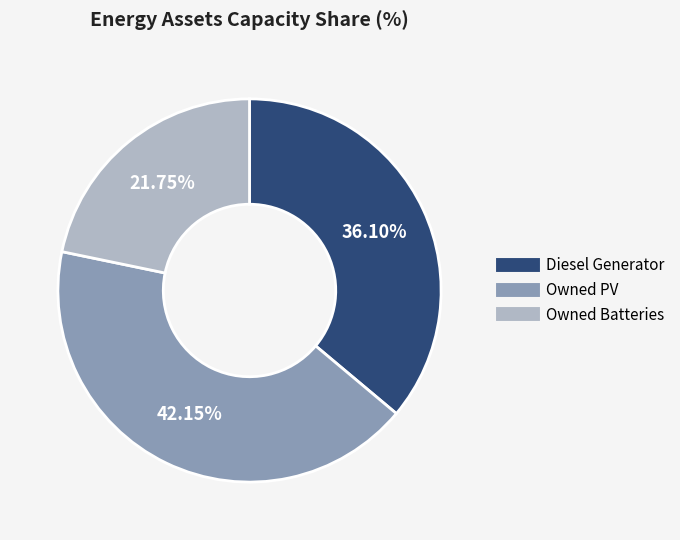

What percentage do Owned Batteries and Diesel Generator together represent?

57.9%